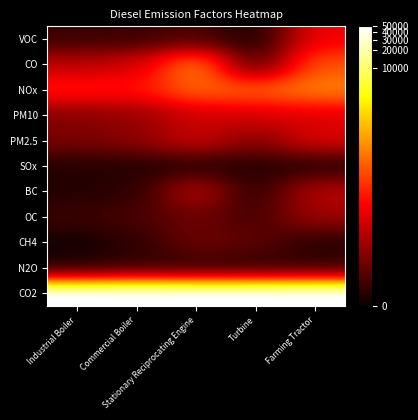

At how many categories does at least one series exceed 1?

5